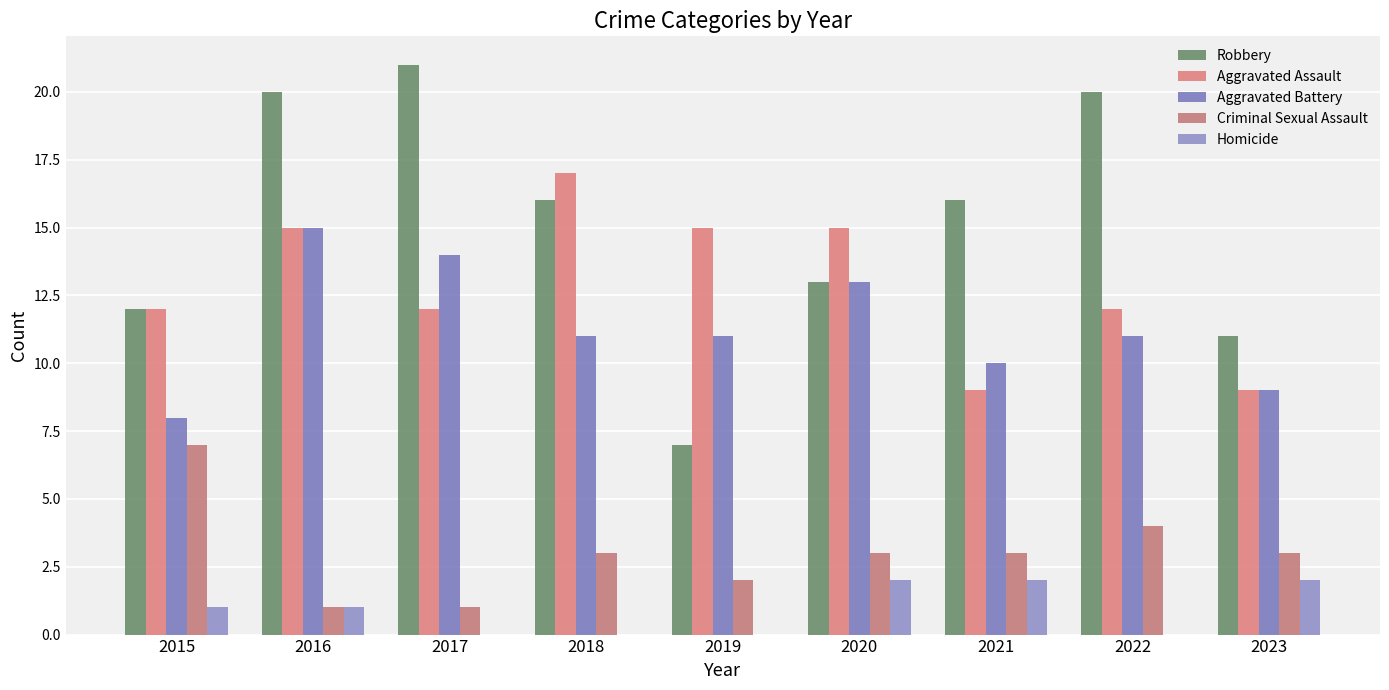

Count the Homicide values in the range 0 to 2.

9